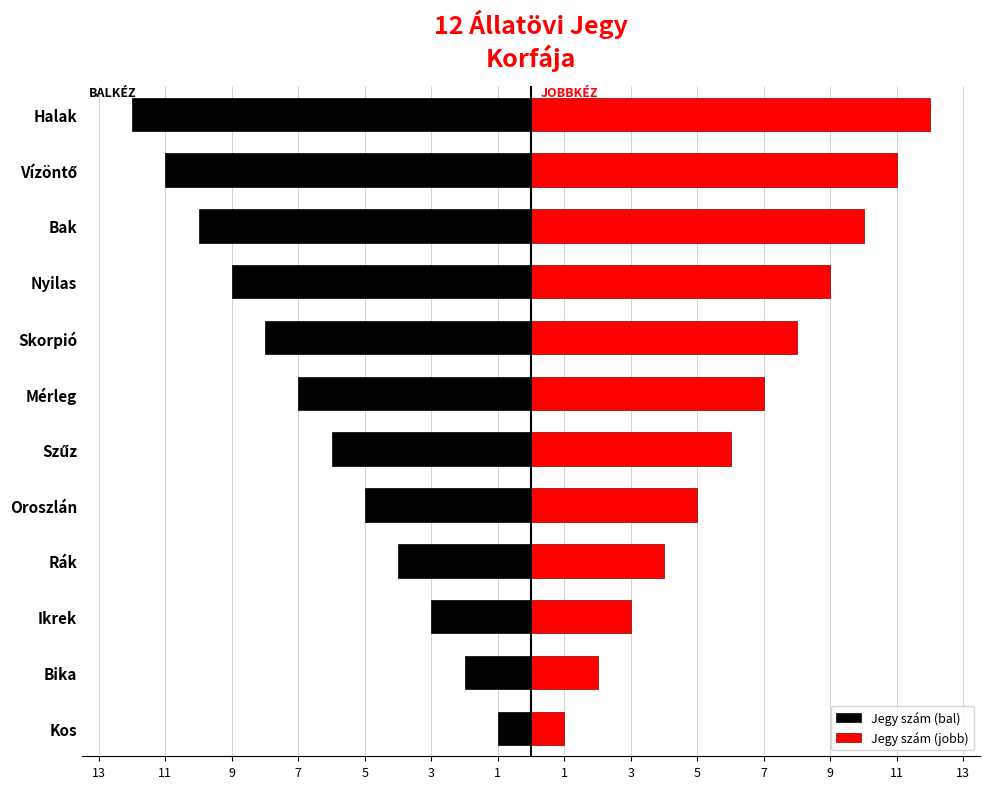

What is the sum of all Jegy szám (bal) values?

-78